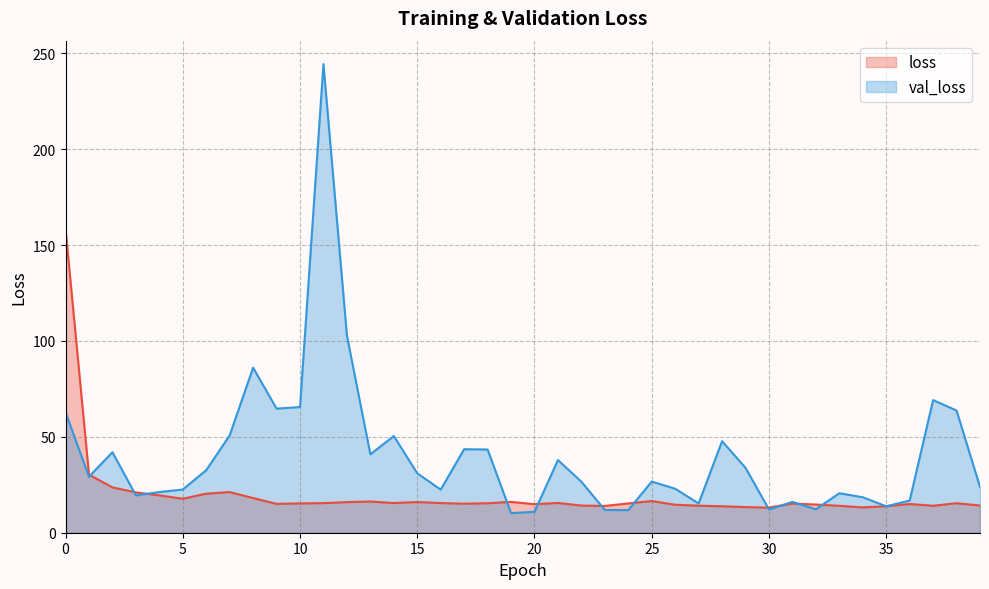

What is the average value of the val_loss series?

40.0